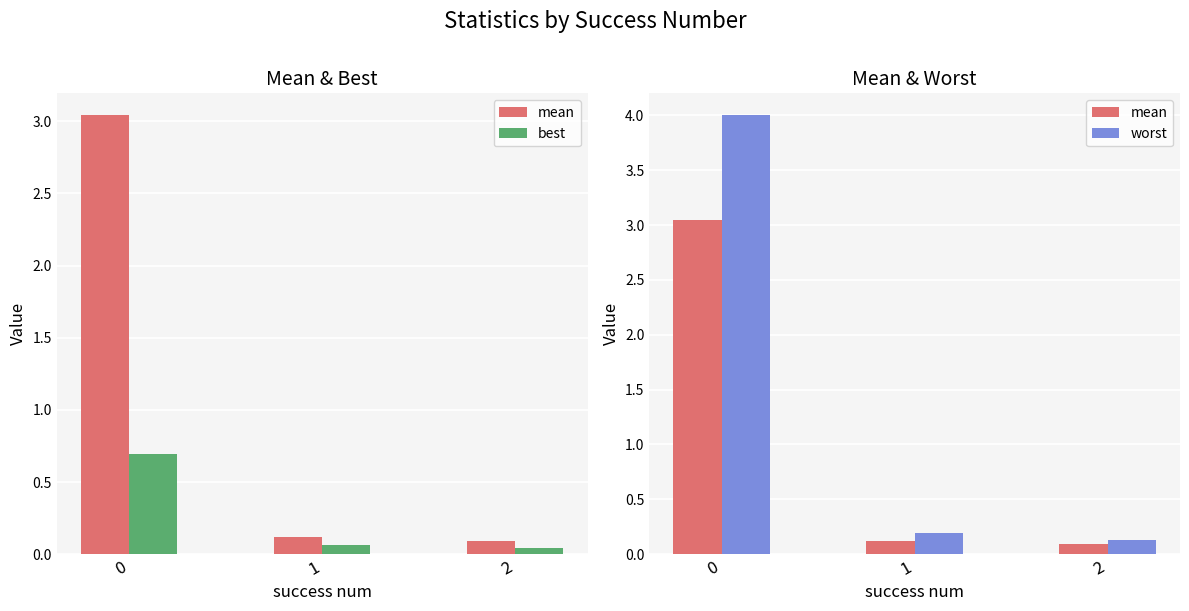

At which label does worst reach its minimum?

2